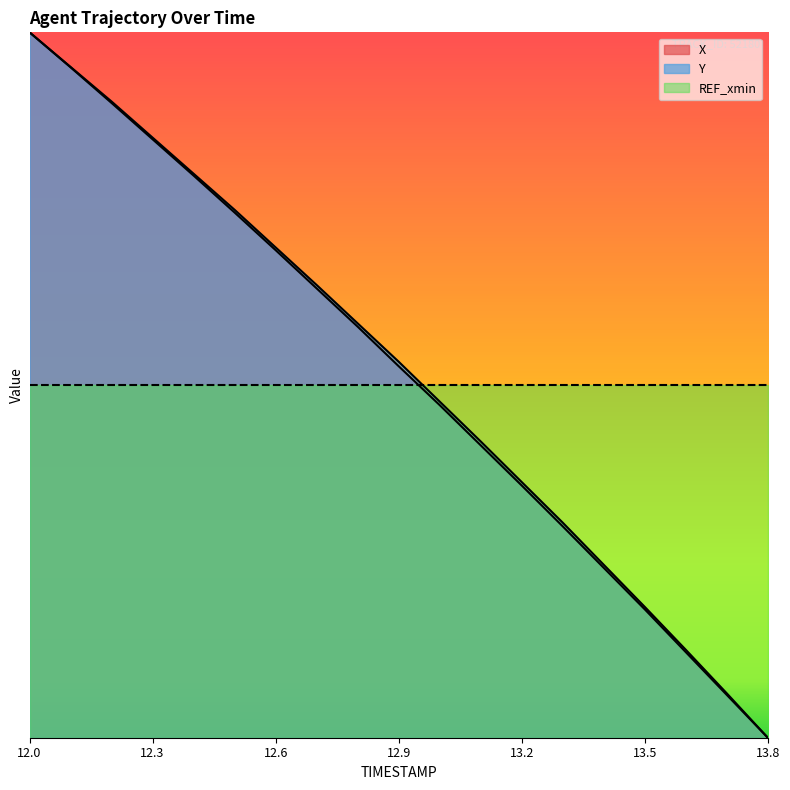

What is the difference between the maximum and minimum values in the X series?

13.0